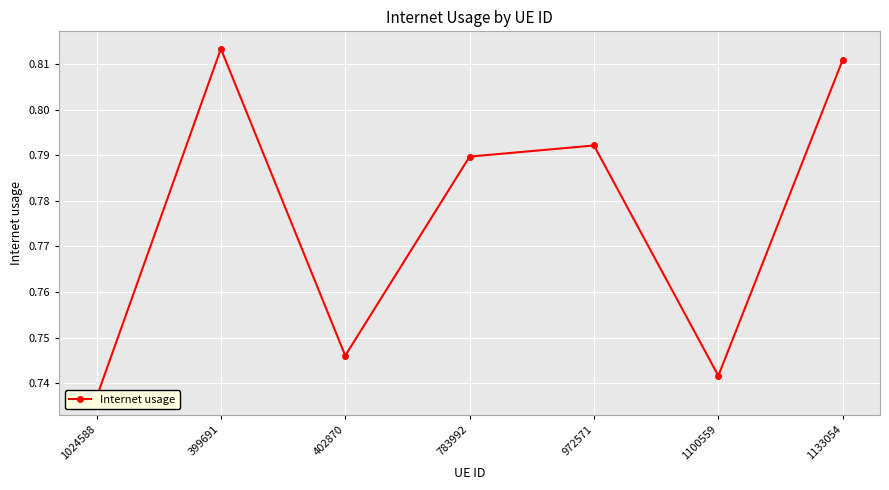

The value at 1100559 is 0.7. True or false?

True